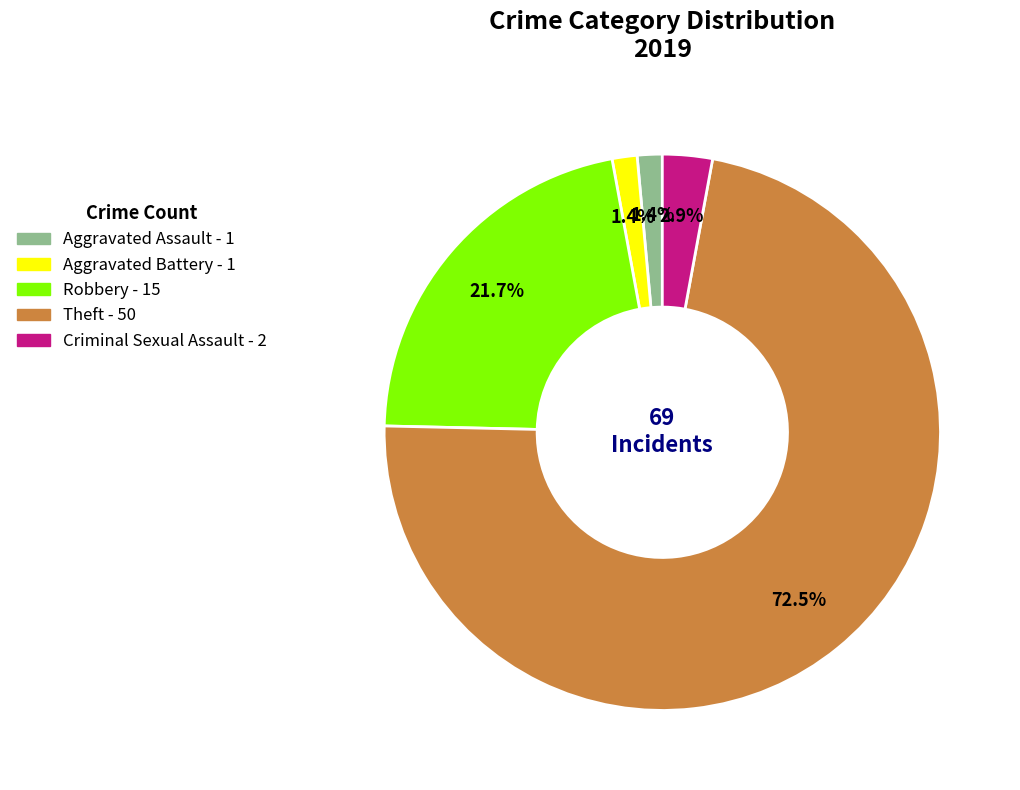

What is the majority slice?

Theft